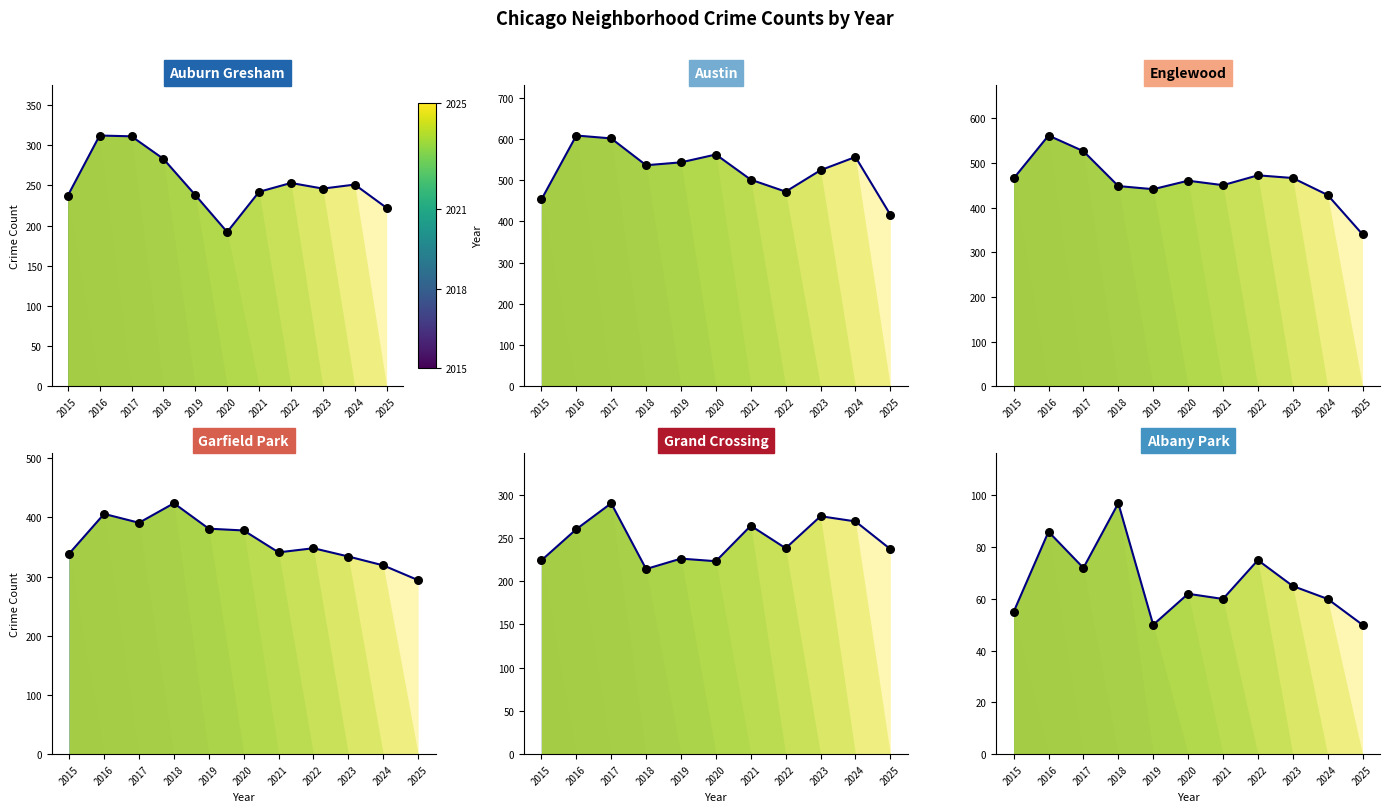

Approximately how many times larger is the value at 2015 compared to 2023?

1.0